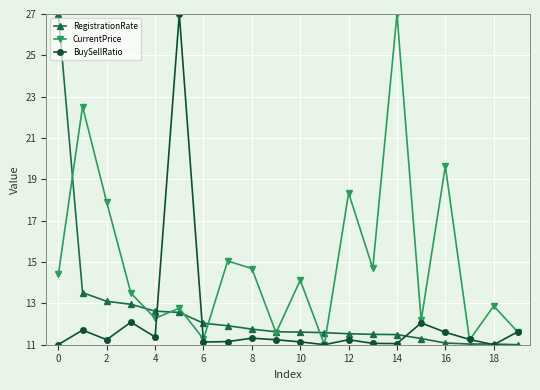

What is the maximum value shown in the chart?

27.0